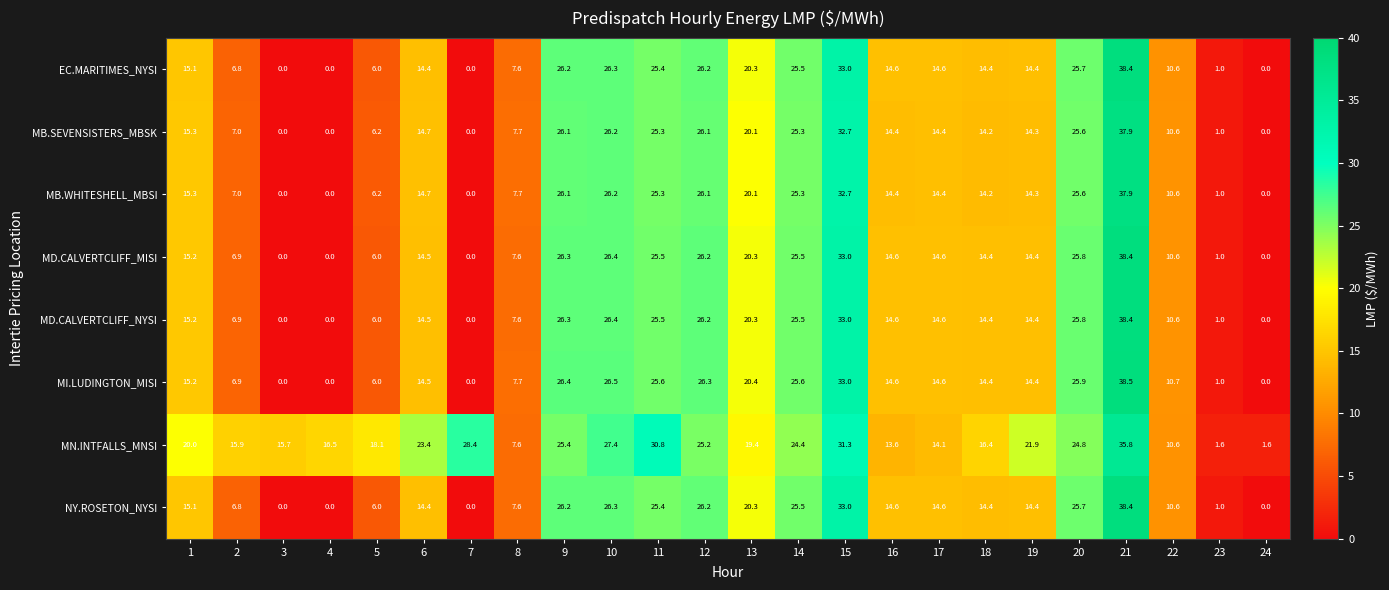

At which category is the sum across all series the highest?

21